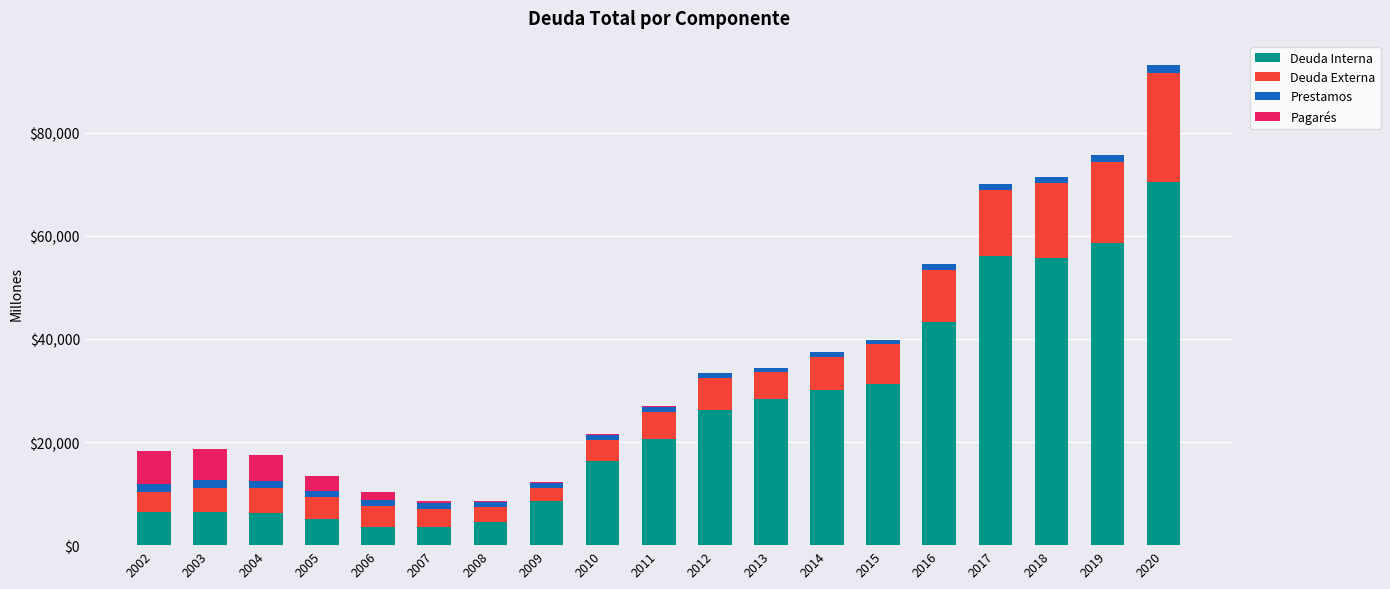

At which label does Deuda Interna reach its peak?

2020